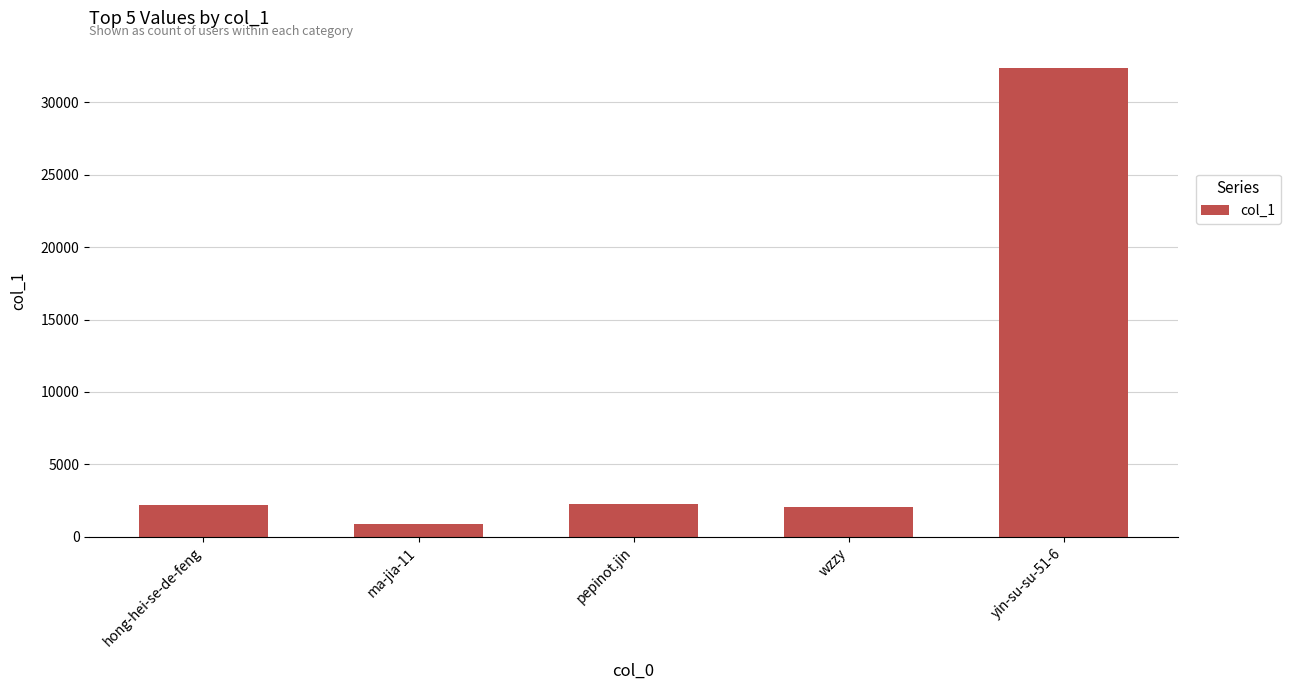

What is the minimum value shown in the chart?

865